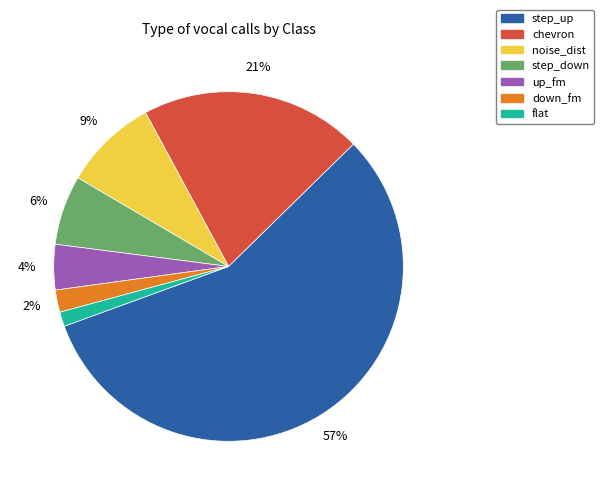

Approximately how many times larger is the value at up_fm compared to down_fm?

2.0